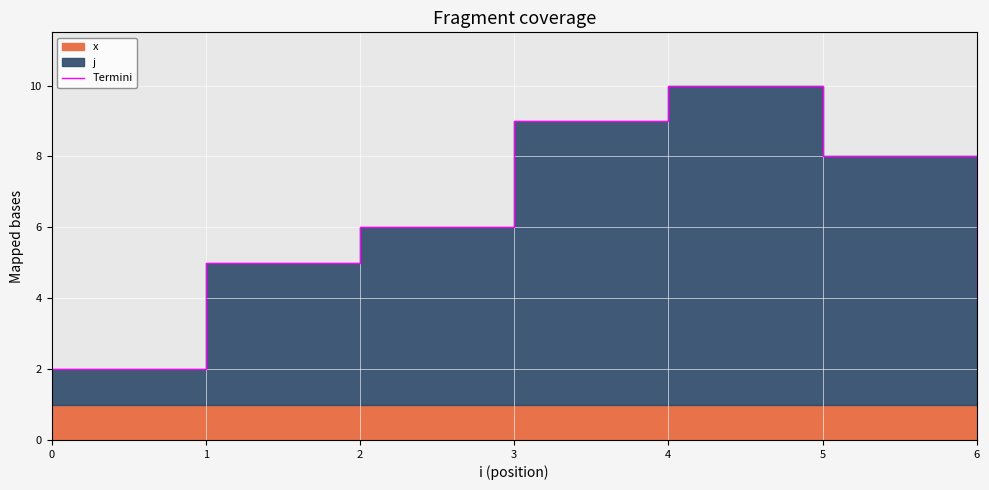

Approximately how many times larger is the value at 4 compared to 6?

2.5